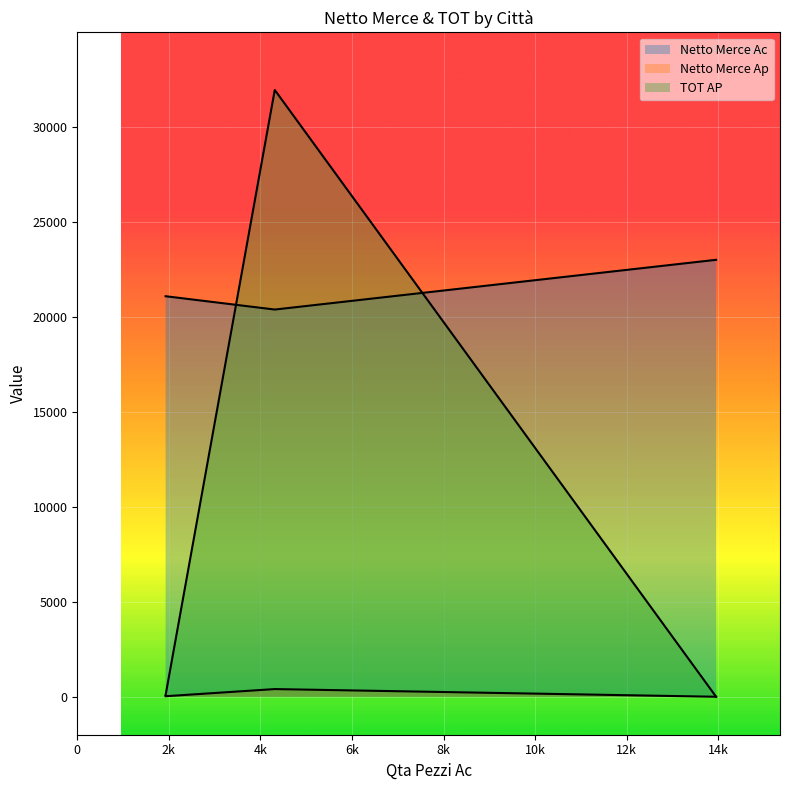

What is the value of the Netto Merce Ap point at the 2nd from the left?

404.7